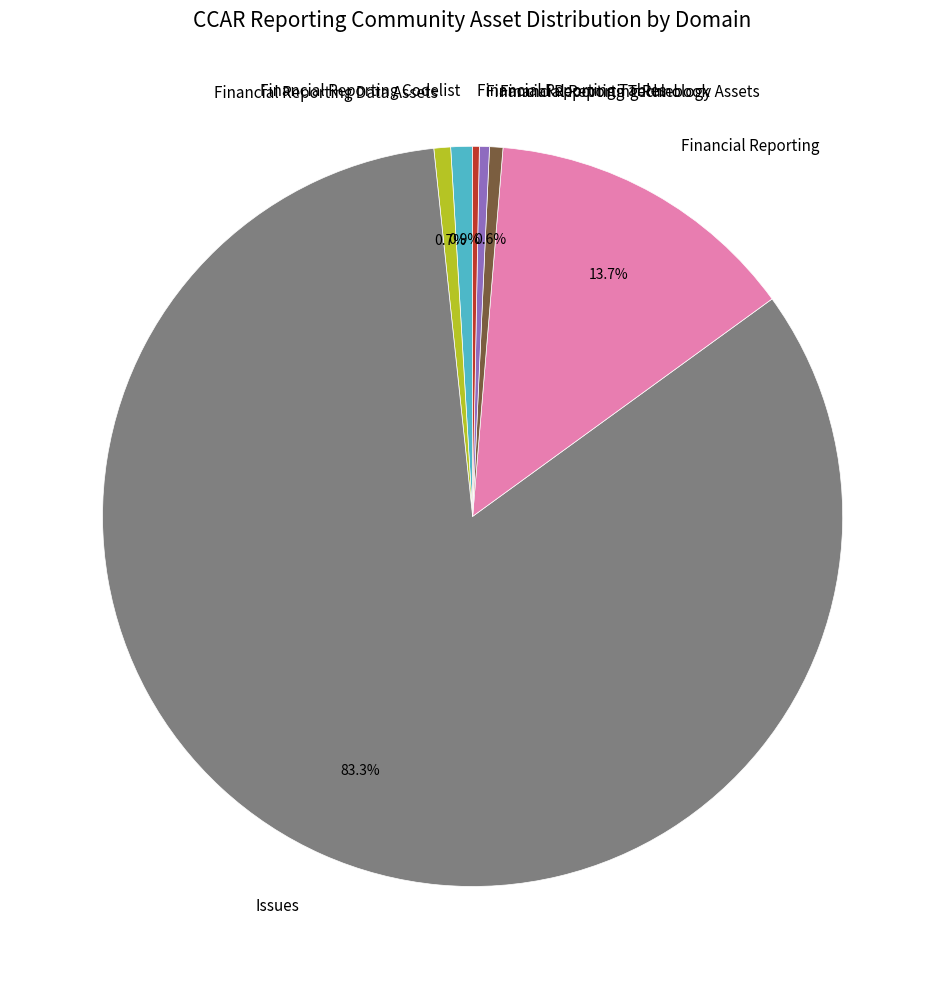

Is there any slice that represents more than half of the pie?

Yes